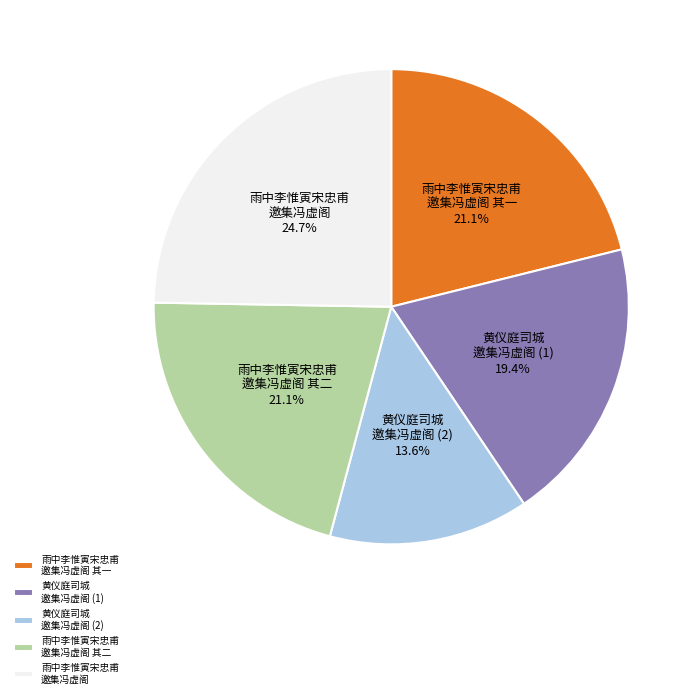

What percentage do 雨中李惟寅宋忠甫 邀集冯虚阁 其一 and 黄仪庭司城 邀集冯虚阁 (2) together represent?

34.7%